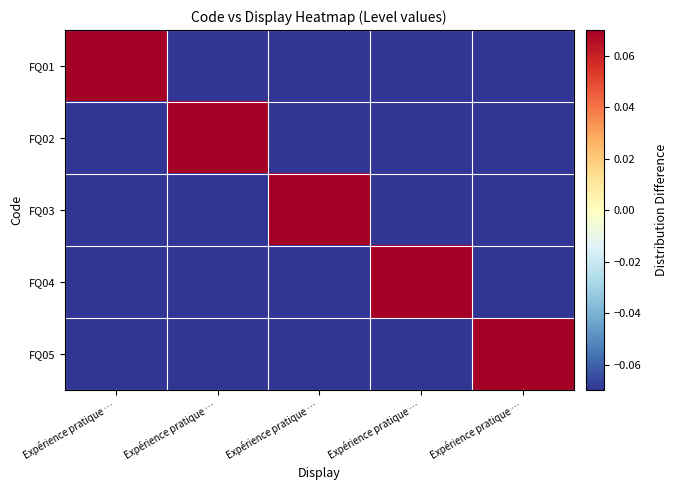

Reading left to right, list all the values displayed in this chart.

FQ01: Expérience pratique …=0.5	Expérience pratique …=-0.5	Expérience pratique …=-0.5	Expérience pratique …=-0.5	Expérience pratique …=-0.5
FQ02: Expérience pratique …=-0.5	Expérience pratique …=0.5	Expérience pratique …=-0.5	Expérience pratique …=-0.5	Expérience pratique …=-0.5
FQ03: Expérience pratique …=-0.5	Expérience pratique …=-0.5	Expérience pratique …=0.5	Expérience pratique …=-0.5	Expérience pratique …=-0.5
FQ04: Expérience pratique …=-0.5	Expérience pratique …=-0.5	Expérience pratique …=-0.5	Expérience pratique …=0.5	Expérience pratique …=-0.5
FQ05: Expérience pratique …=-0.5	Expérience pratique …=-0.5	Expérience pratique …=-0.5	Expérience pratique …=-0.5	Expérience pratique …=0.5